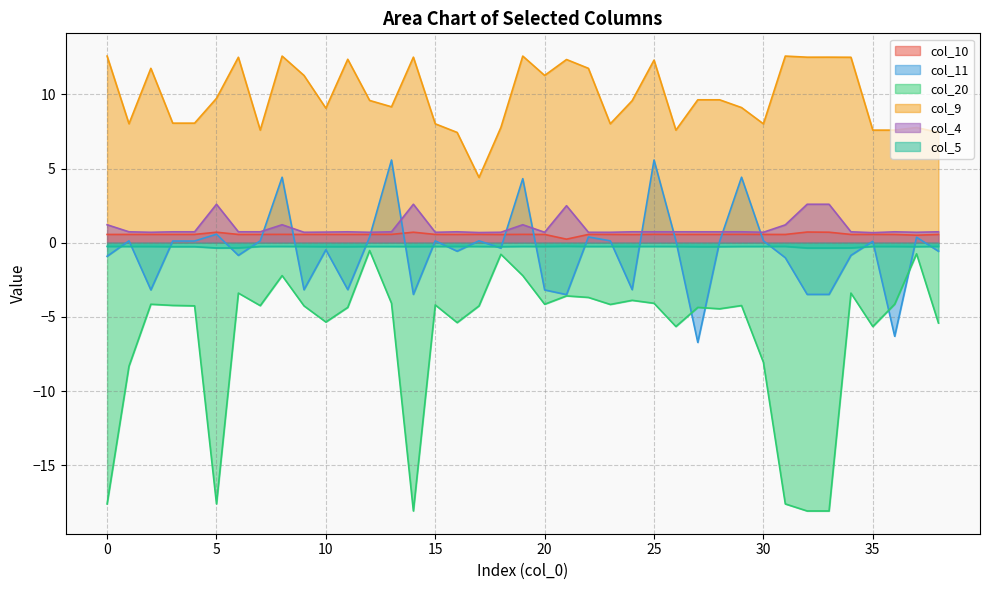

What is the sum of all col_11 values?

-21.2